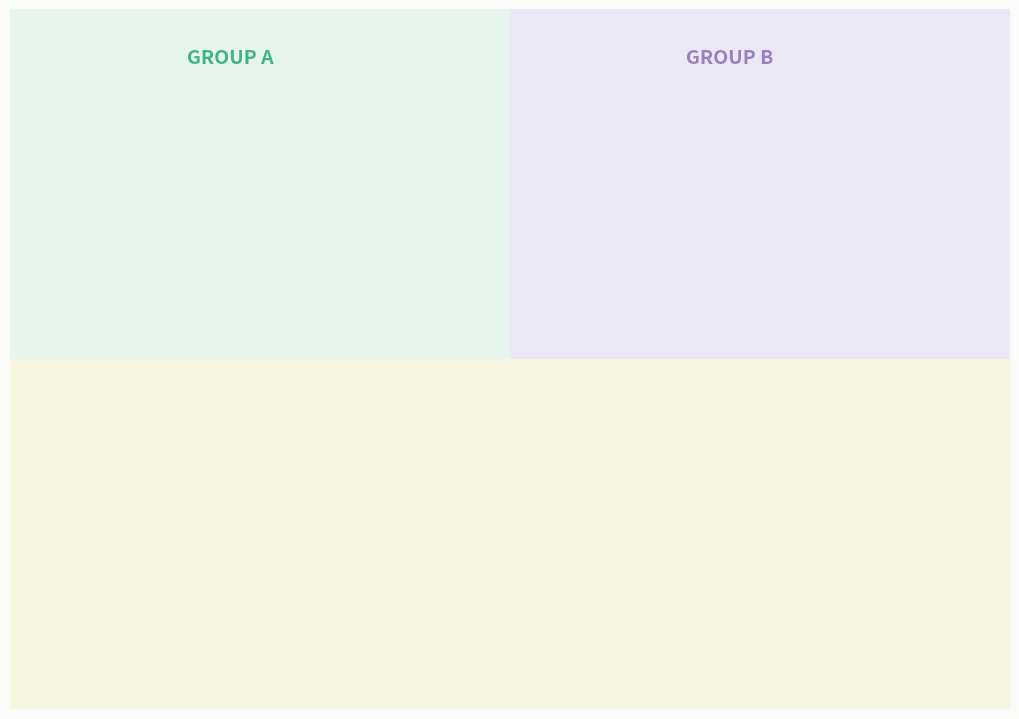

Is there any slice that represents more than half of the pie?

No